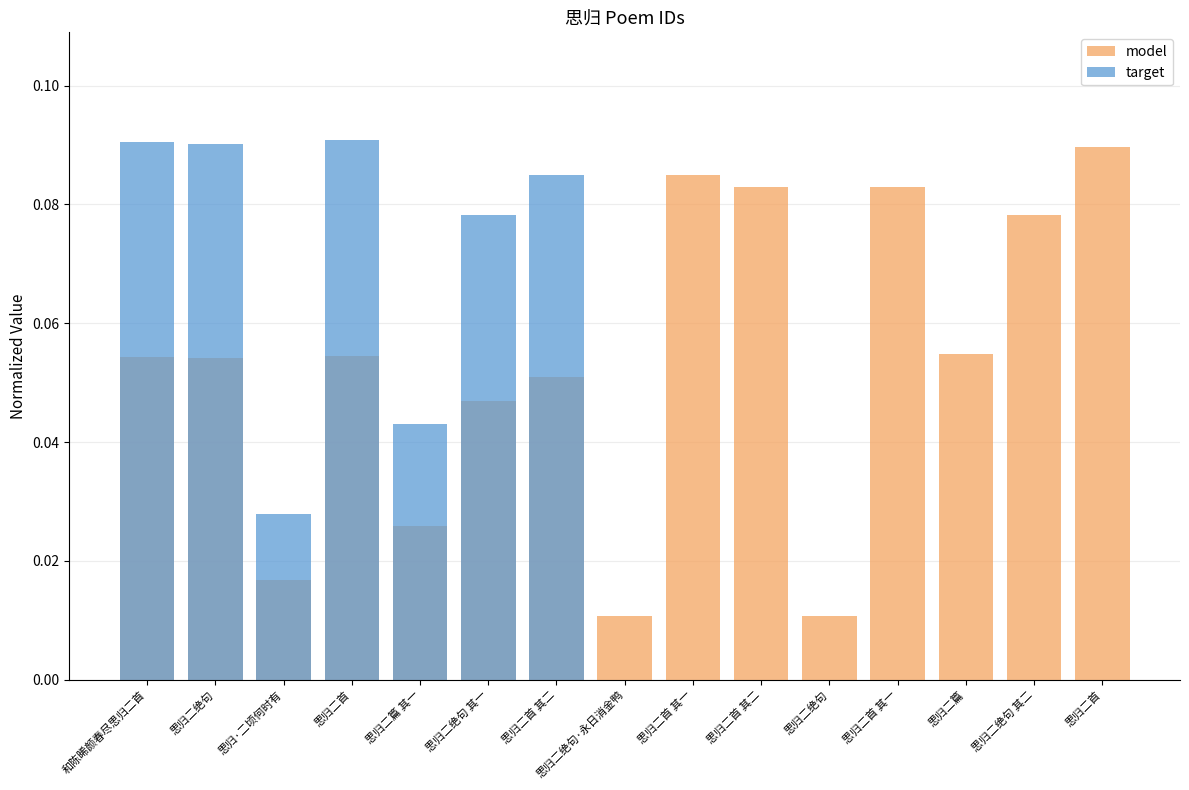

Rank the categories by target value from highest to lowest.

思归二首, 和陈晞颜春尽思归二首, 思归二绝句, 思归二首 其二, 思归二绝句 其一, 思归二篇 其一, 思归·二顷何时有, 思归二绝句·永日消金鸭, 思归二首 其一, 思归二首 其二, 思归二绝句, 思归二首 其一, 思归二篇, 思归二绝句 其二, 思归二首